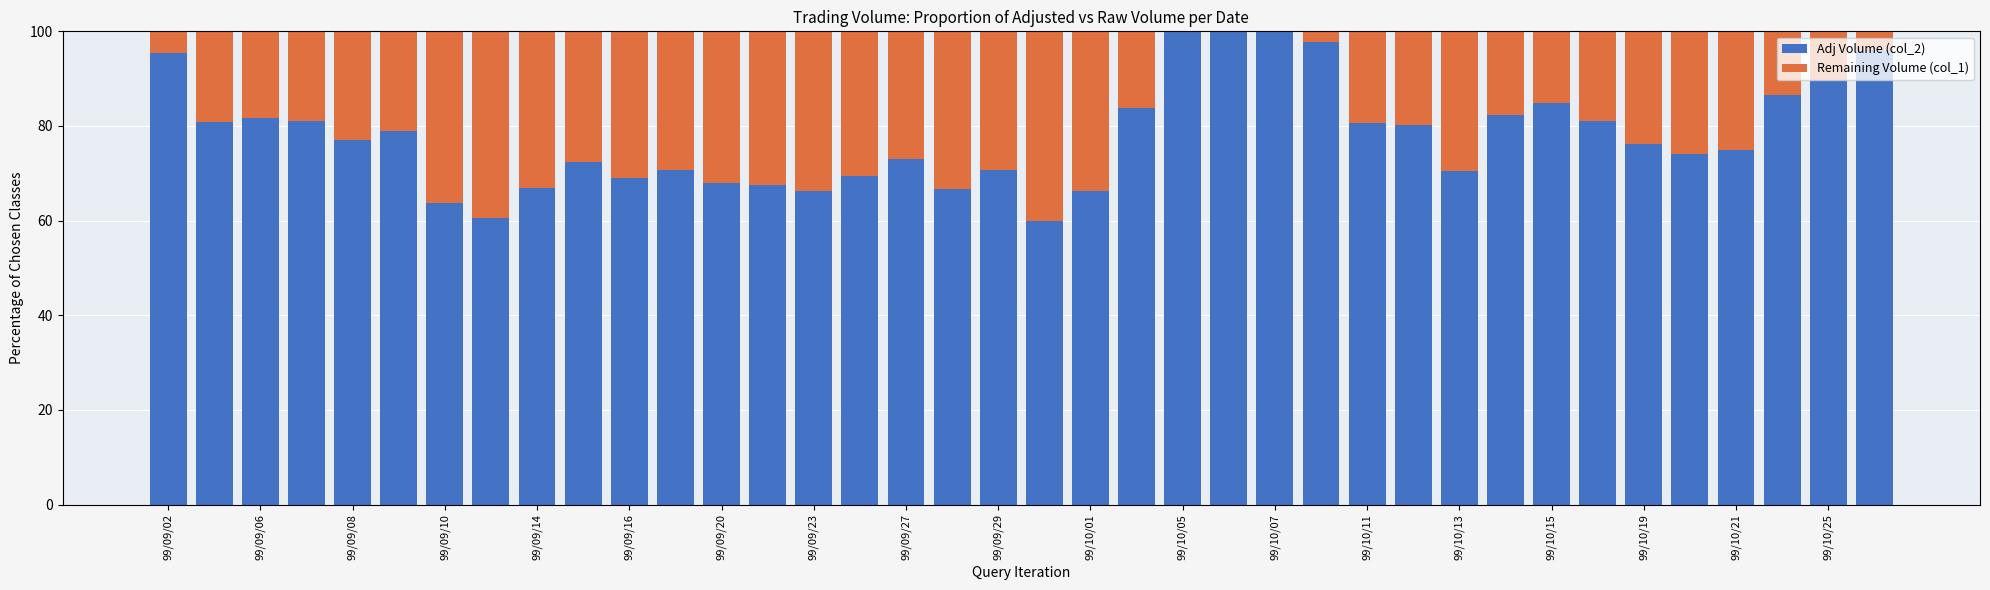

How many data points does each series have?

38